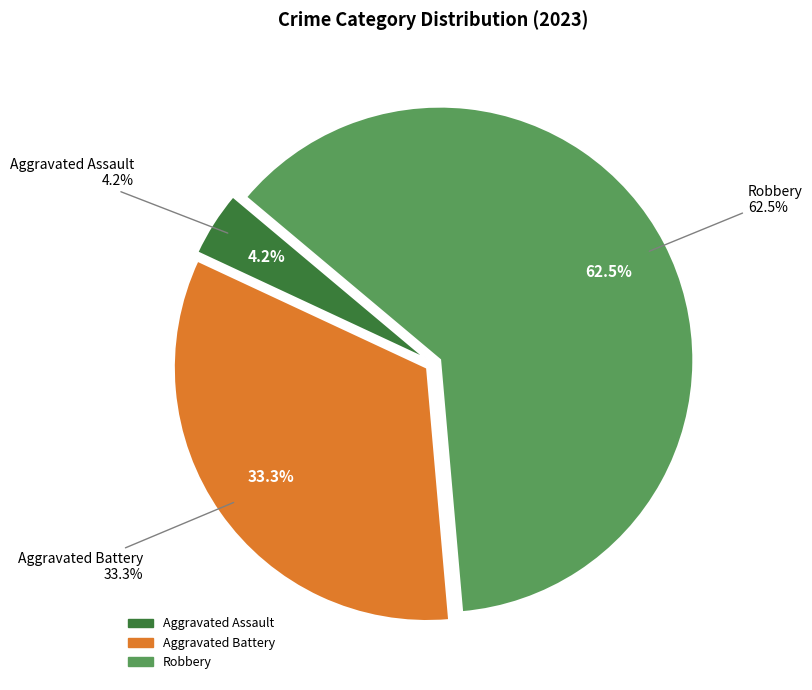

Is it true that Aggravated Battery is 24% of the pie?

False